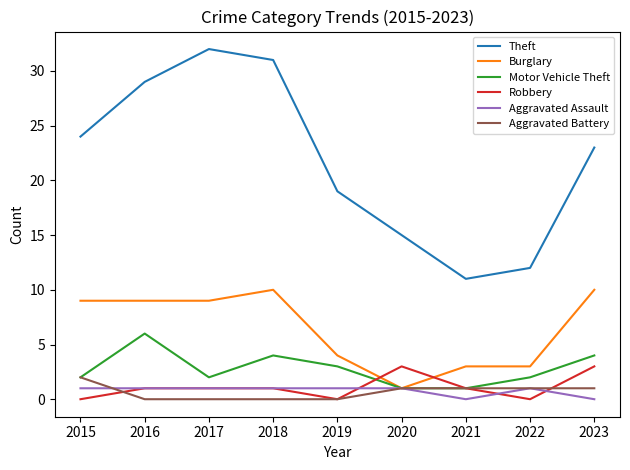

Which series has the largest total across all categories?

Theft